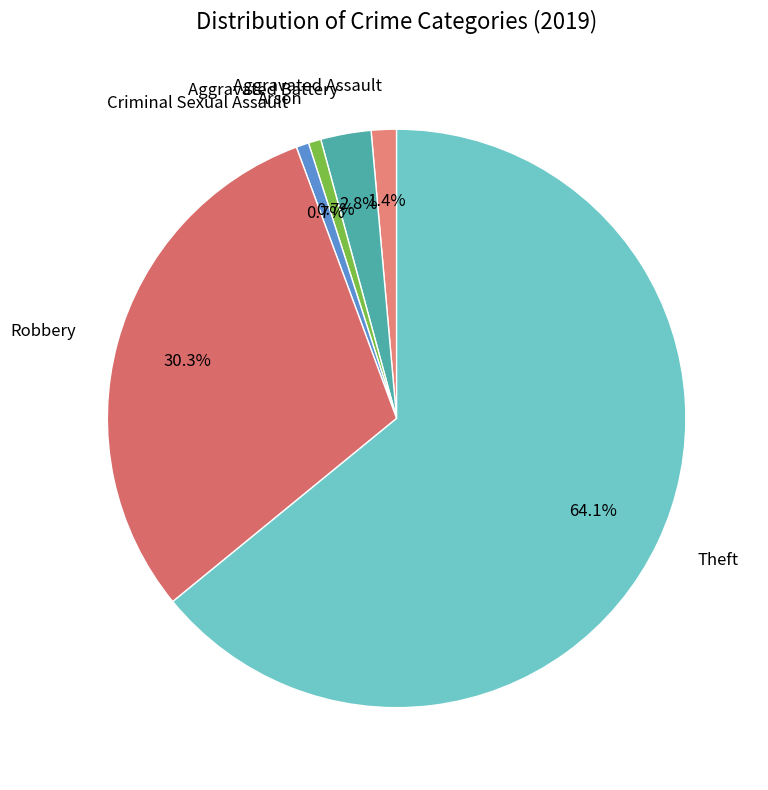

To the nearest percent, what is the difference between the largest and smallest slice percentages?

63%